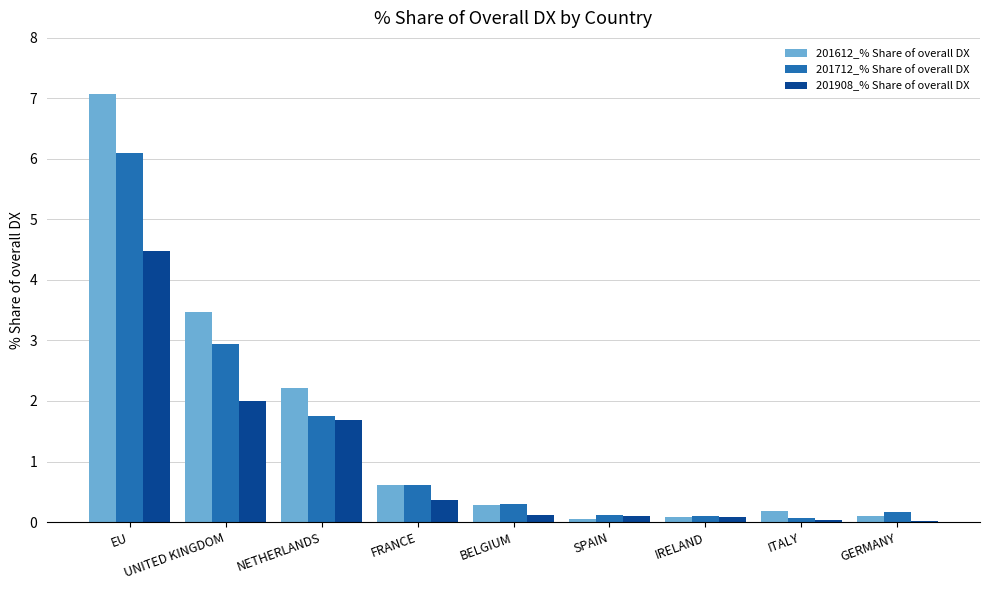

What is the maximum value for 201712_% Share of overall DX?

6.1